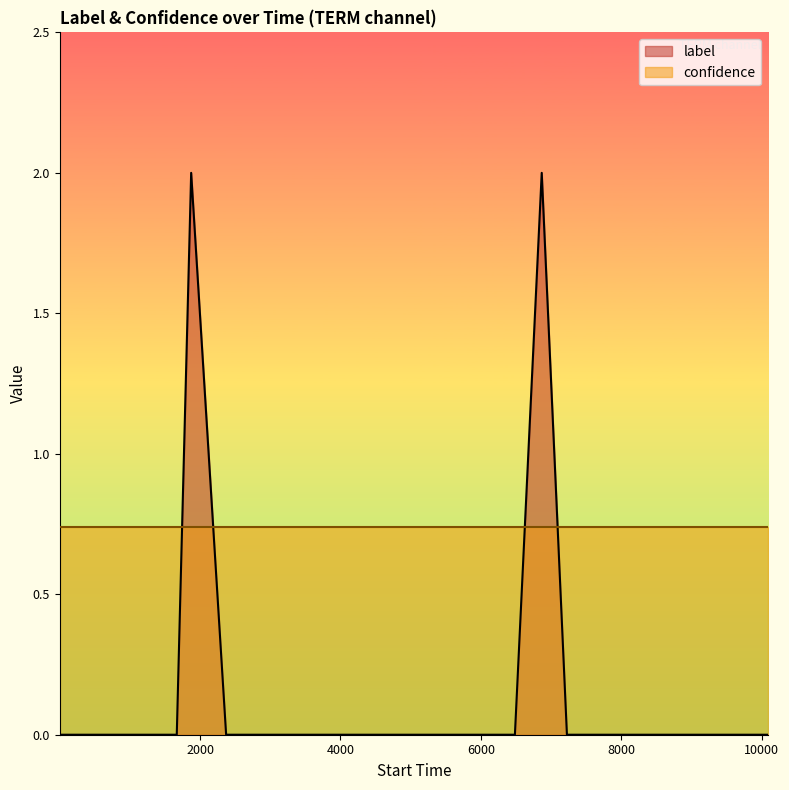

What is the difference between the second highest and second lowest values?

2